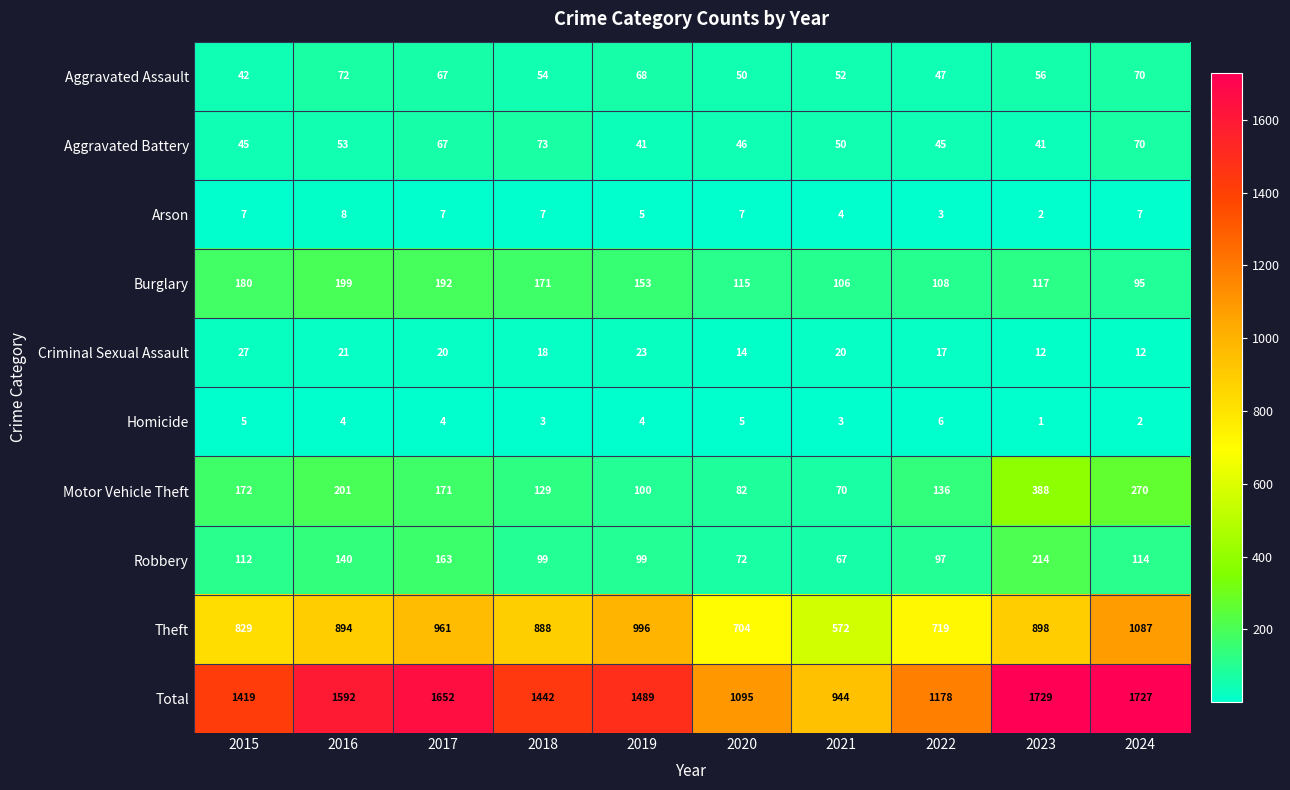

Rank the series by their maximum value, from highest to lowest.

Total, Theft, Motor Vehicle Theft, Robbery, Burglary, Aggravated Battery, Aggravated Assault, Criminal Sexual Assault, Arson, Homicide